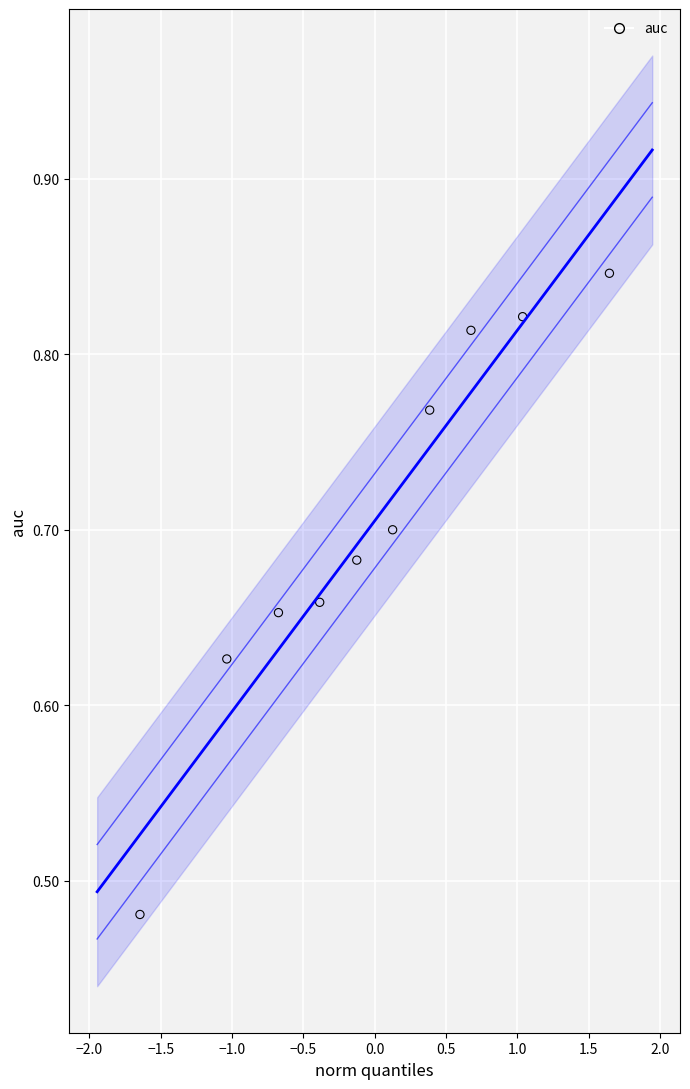

What is the range of X values (max minus min)?

3.3